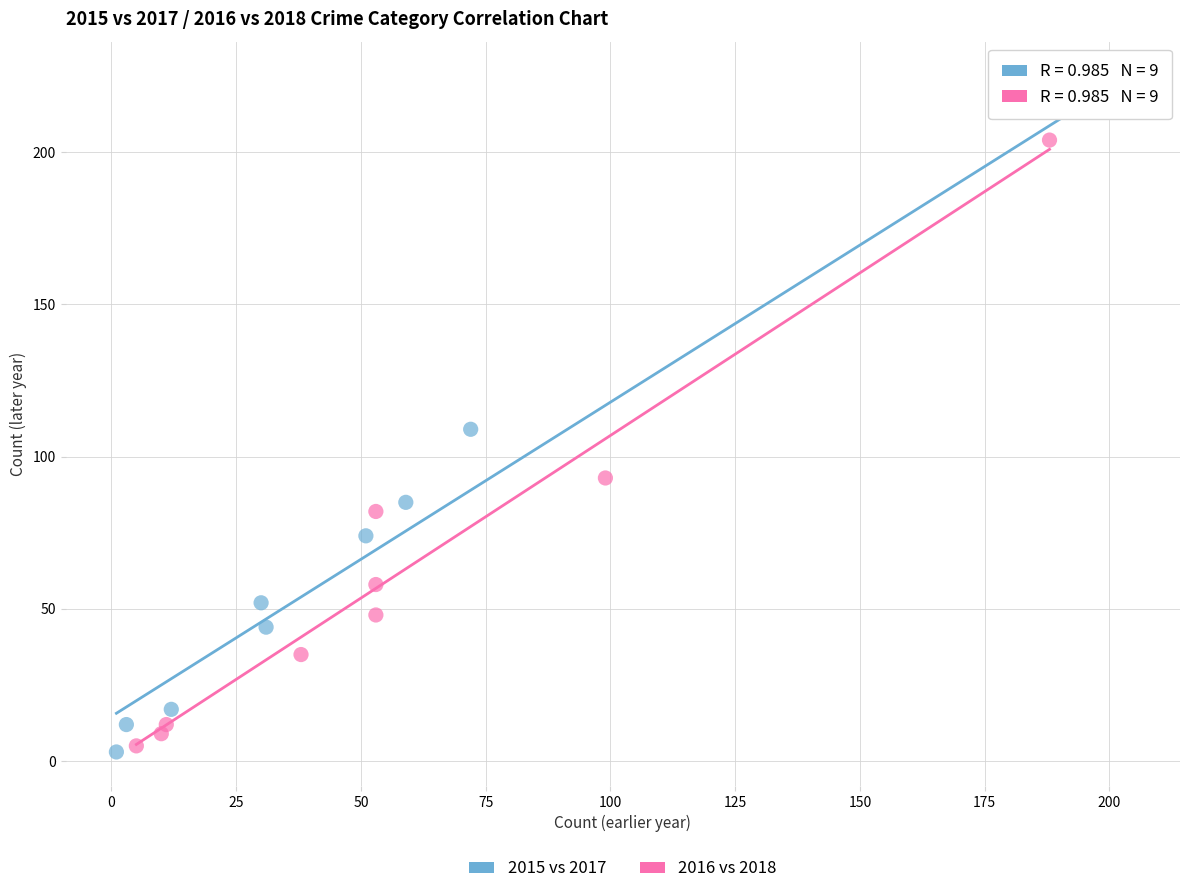

Which series reaches the maximum Y coordinate?

2015 vs 2017